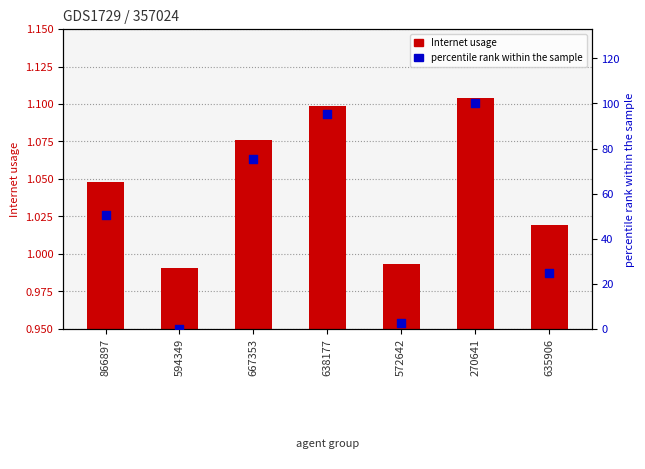

Which series has the largest total across all categories?

percentile rank within the sample